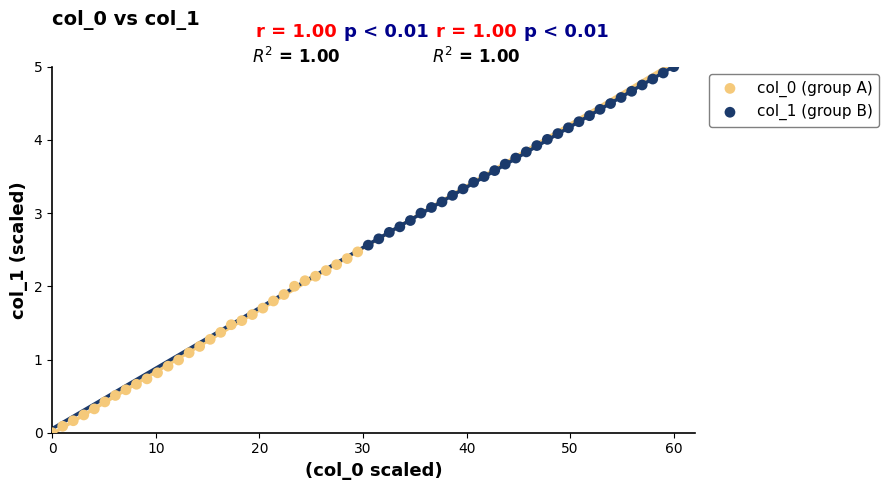

Which series contains the highest Y value?

col_1 (group B)